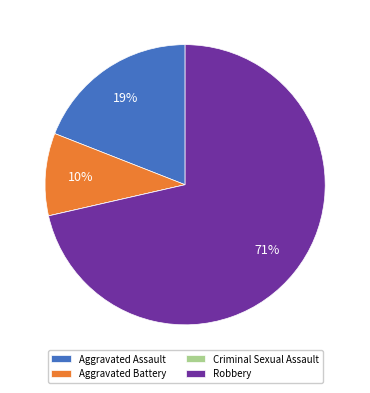

To the nearest percent, what is the average slice percentage?

25%